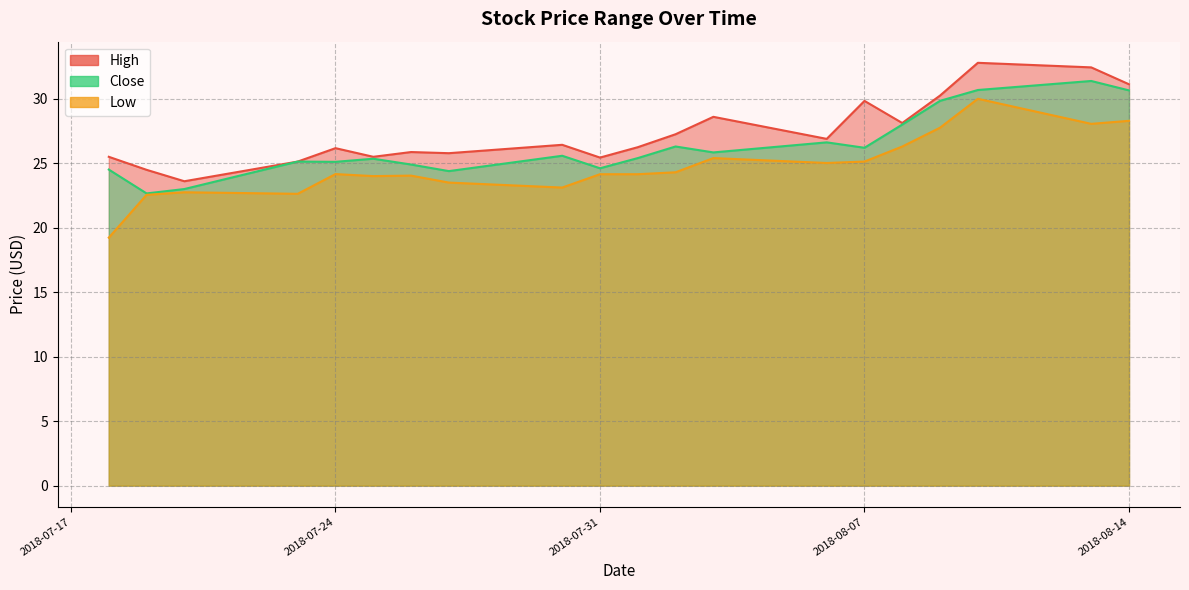

What position from the left is 2018-07-26?

7